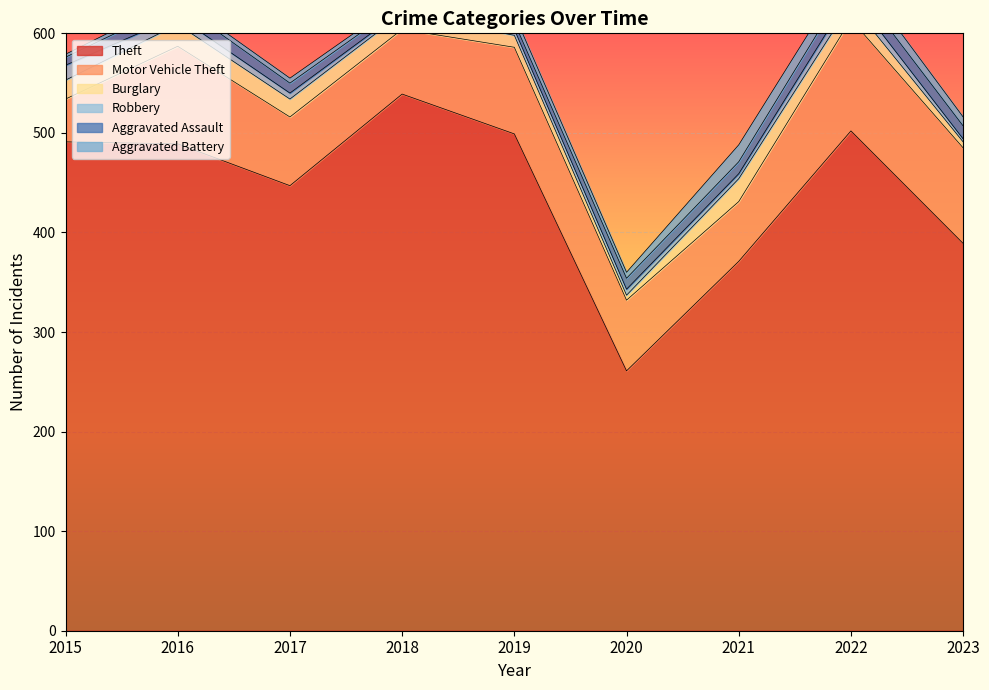

Which category has the highest value in the Theft series?

2018